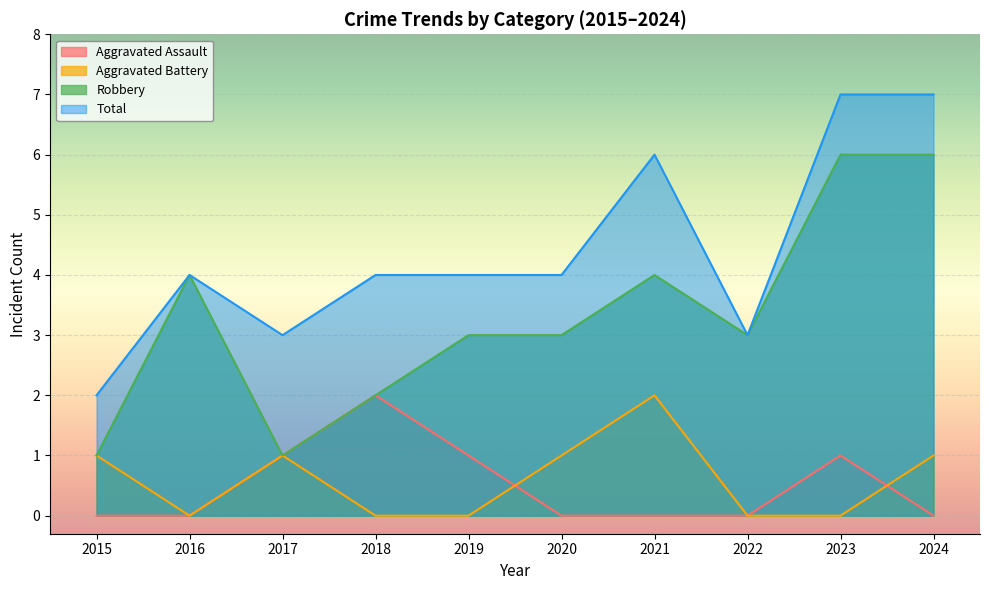

What is the lowest value of the Total series?

2